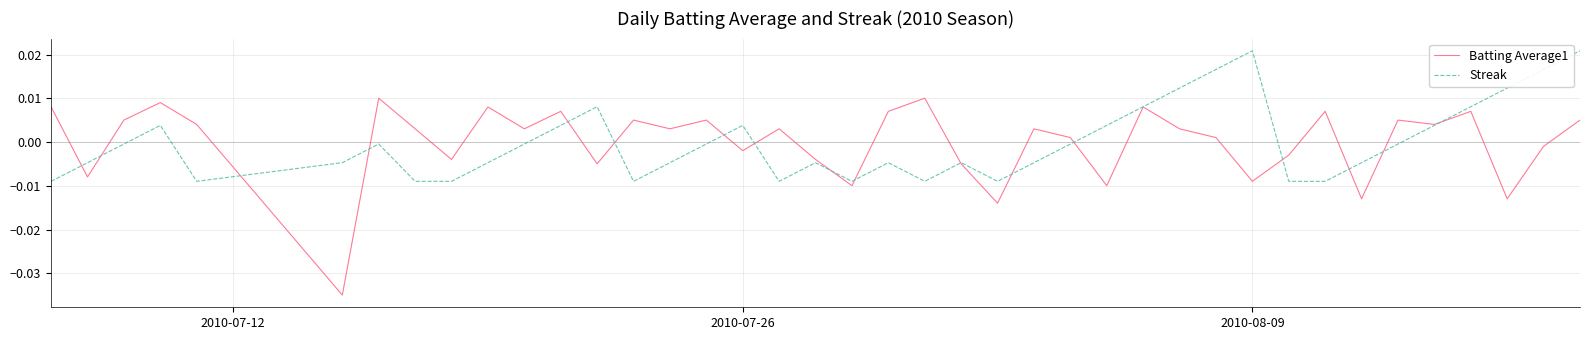

What are all the series names shown in the legend?

Batting Average1, Streak